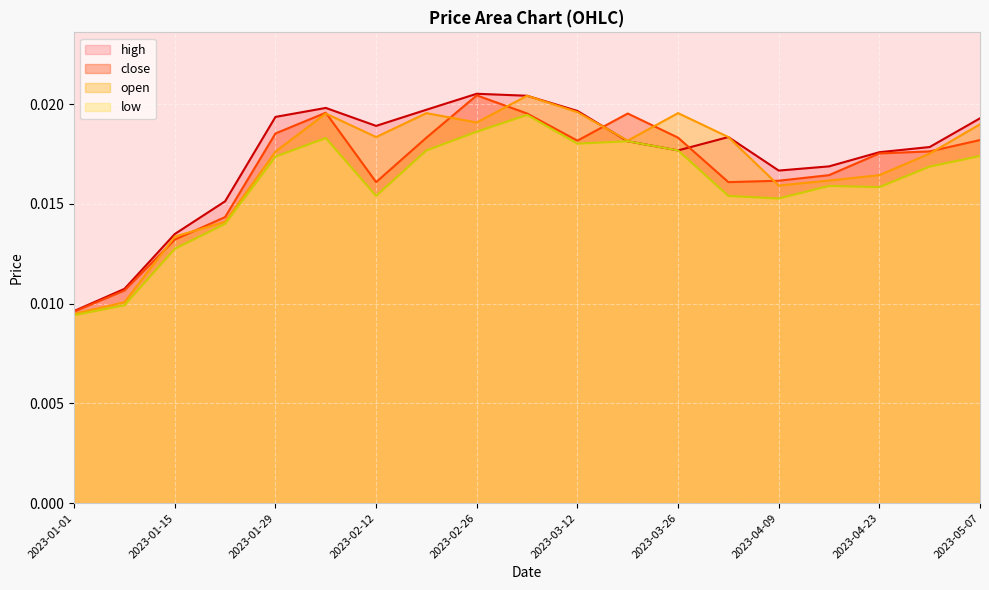

At how many categories does at least one series exceed 0?

19